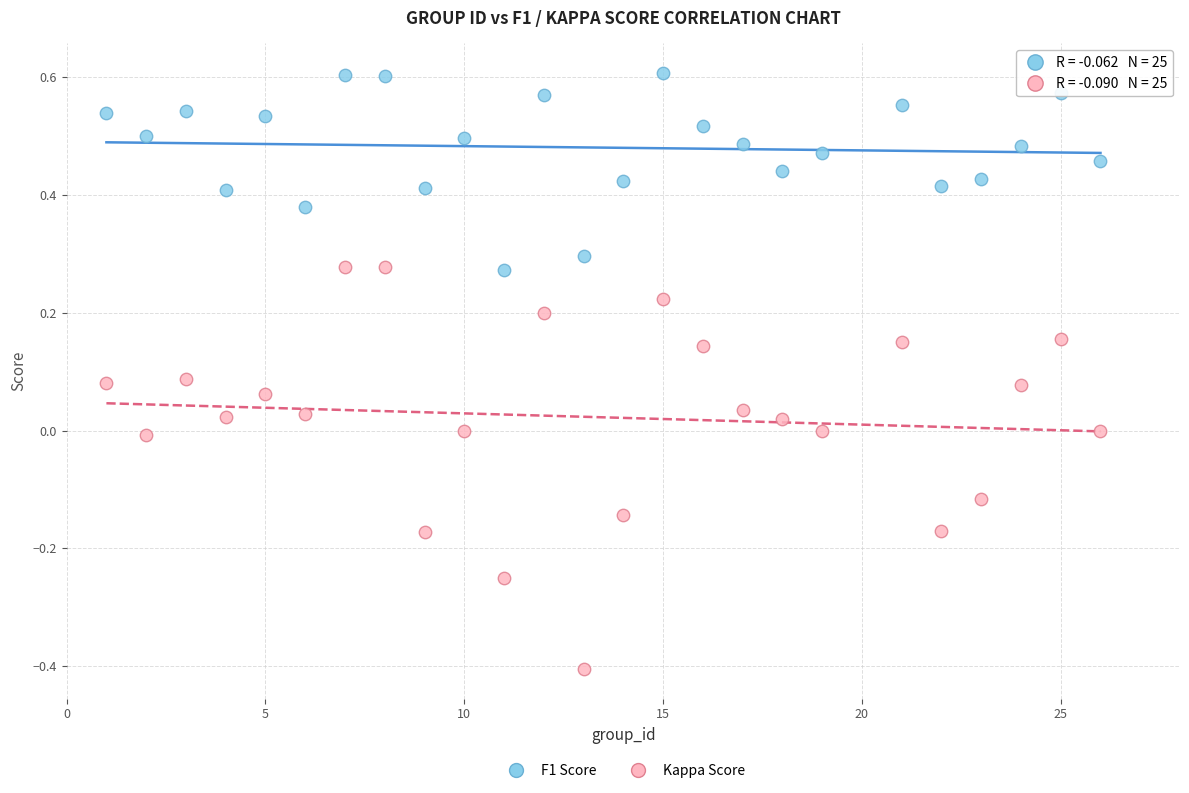

Across all data points, what is the range of Y values (max minus min)?

1.0